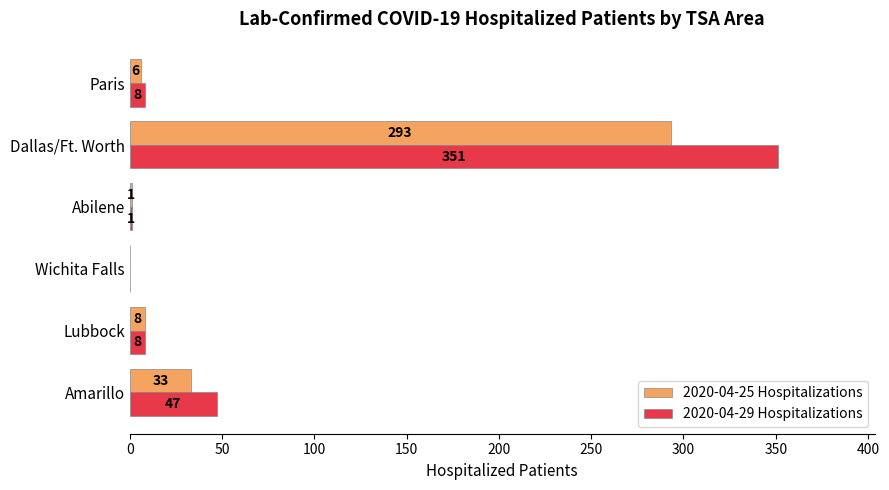

What is the highest value of the 2020-04-29 Hospitalizations series?

351